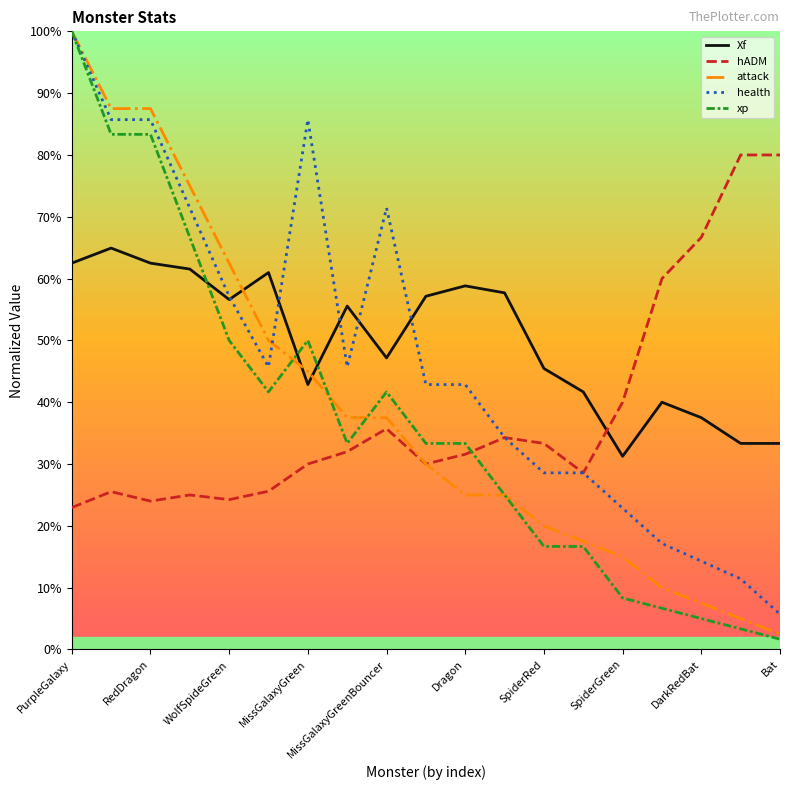

What are all the series names shown in the legend?

Xf, hADM, attack, health, xp